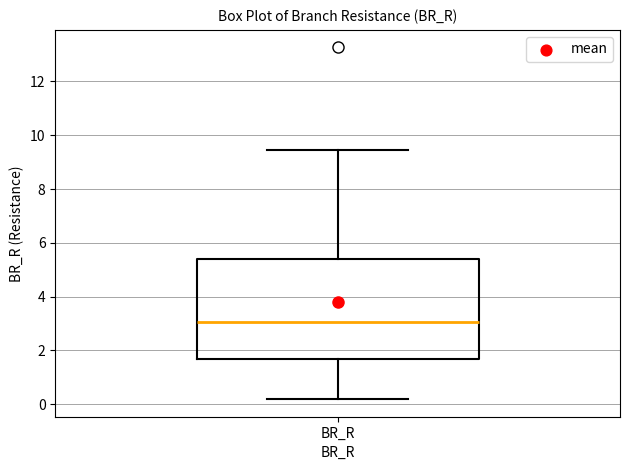

Read this box plot against the y-axis: the position of the median line, the range covered by the box, and the ends of both whiskers. The values are not printed on the chart, so give them approximately, as read against the axis.

median 3.0, box 1.6 to 5.4, whiskers 0.2 to 9.4